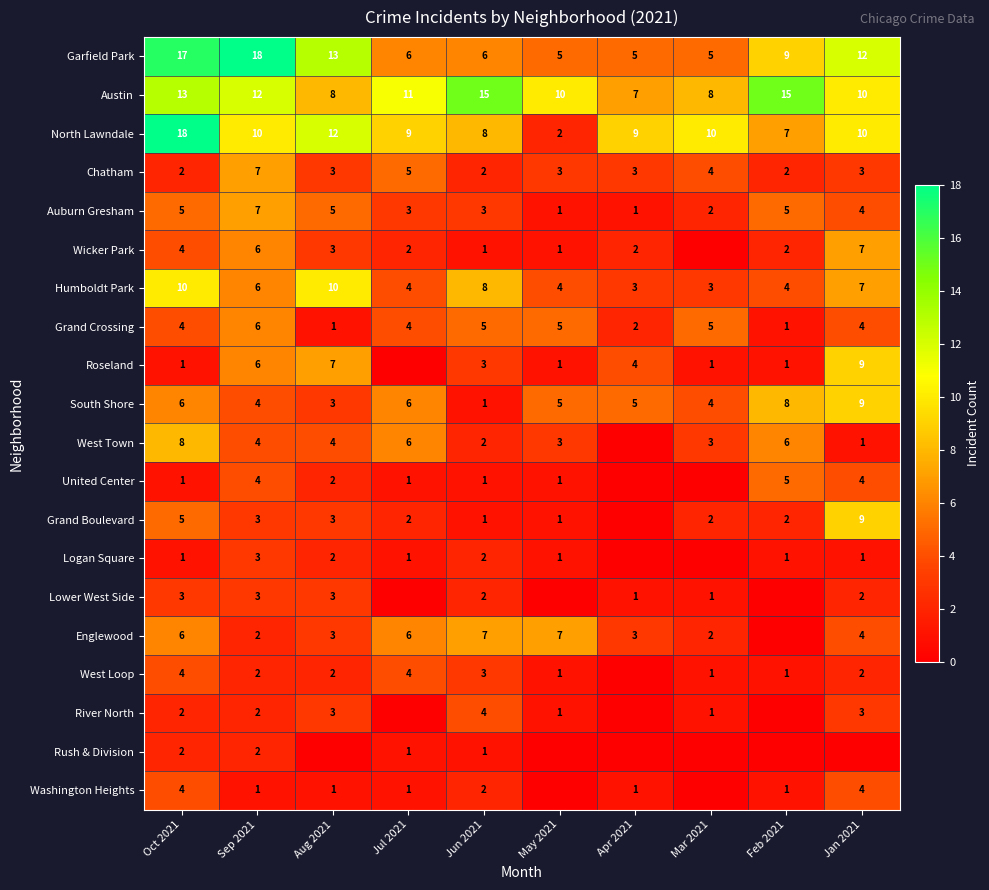

Where is Chatham nearest to the value 4?

Mar 2021